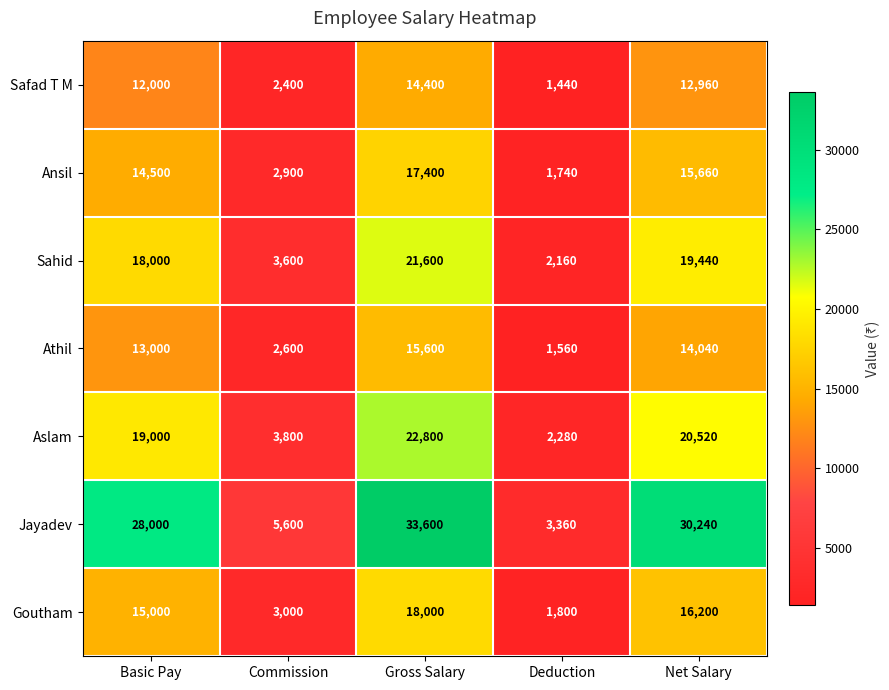

What is the difference between the maximum and minimum values in the Sahid series?

19440